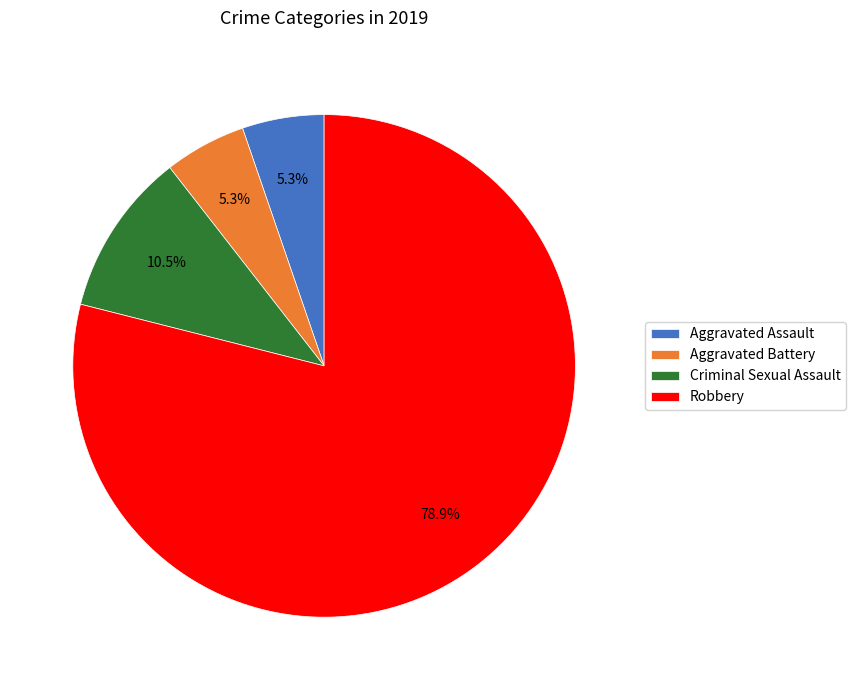

Which slice represents more than half of the pie?

Robbery